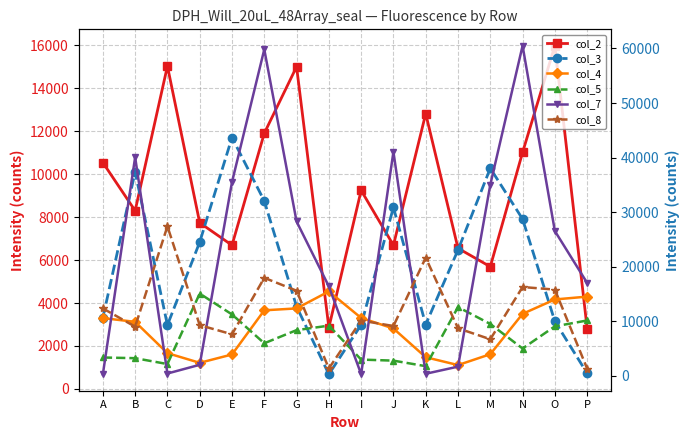

Where does the col_8 series first go above 10133?

A